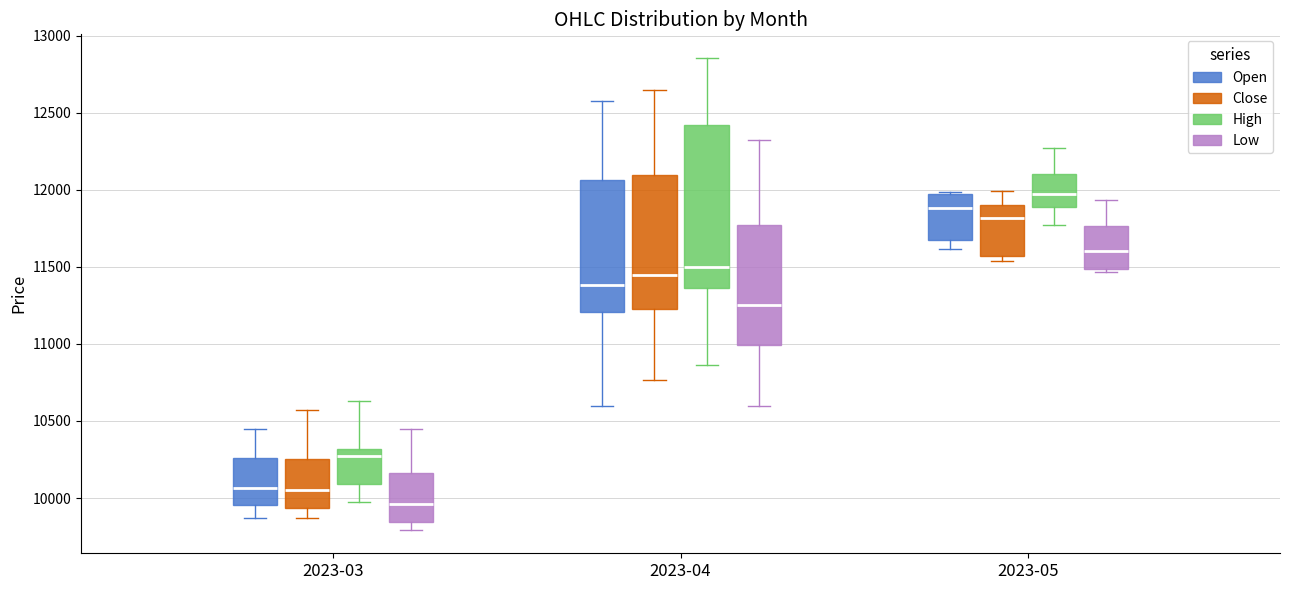

Which box has the highest median line?

2023-05 (High)